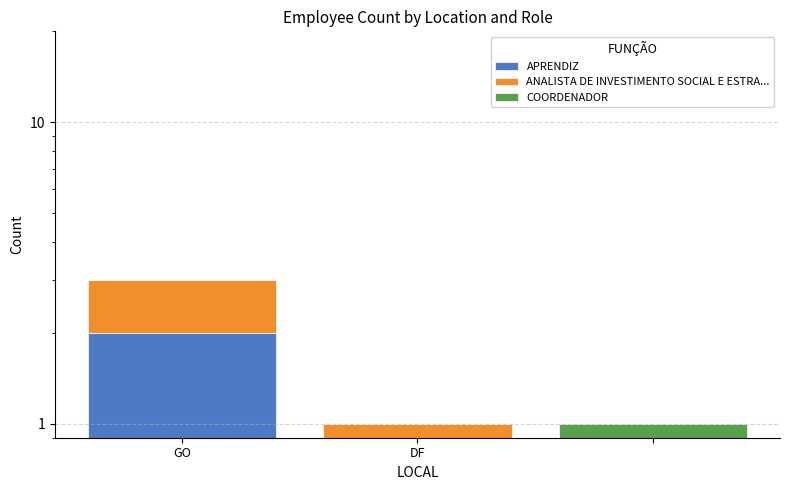

The ANALISTA DE INVESTIMENTO SOCIAL E ESTRA... series shows 0 at 2. True or false?

False